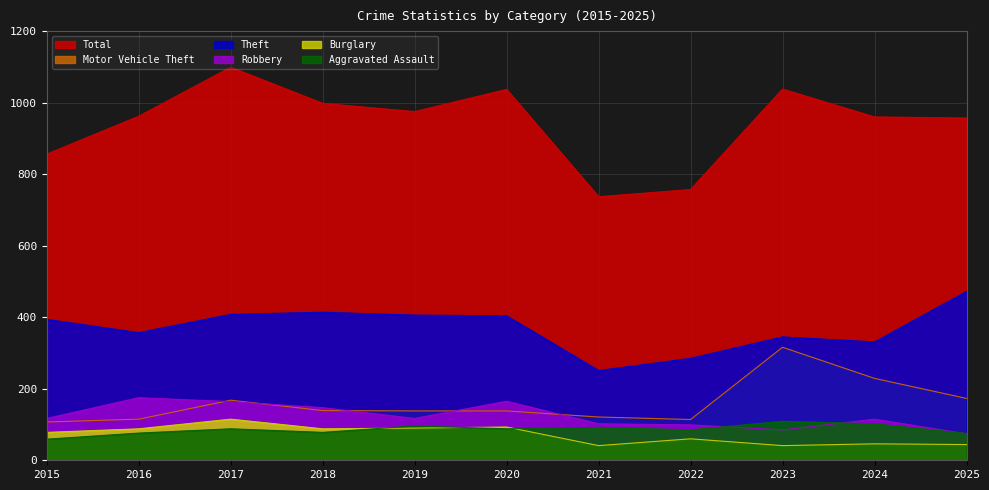

Where is the first local minimum for Aggravated Assault?

2018